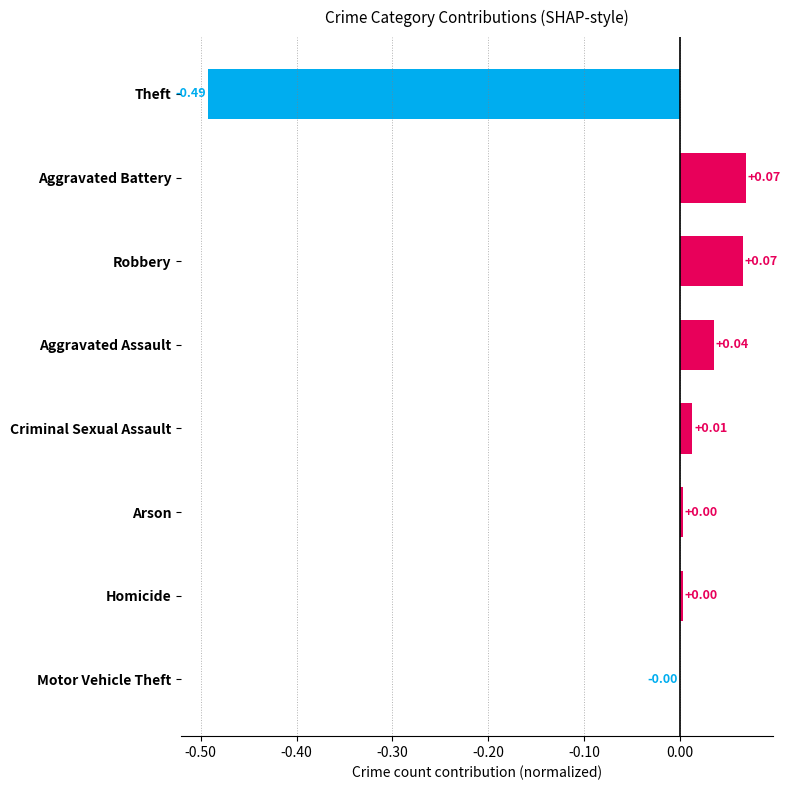

What is the sum of all values?

-0.3